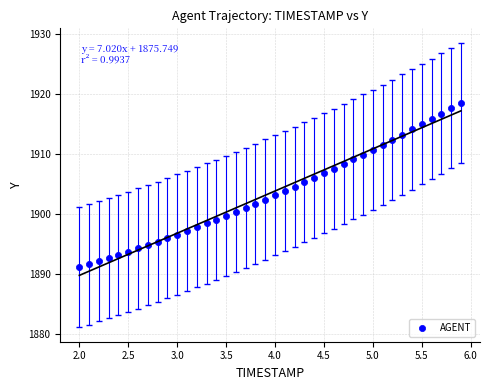

What is the range of X values (max minus min)?

3.9